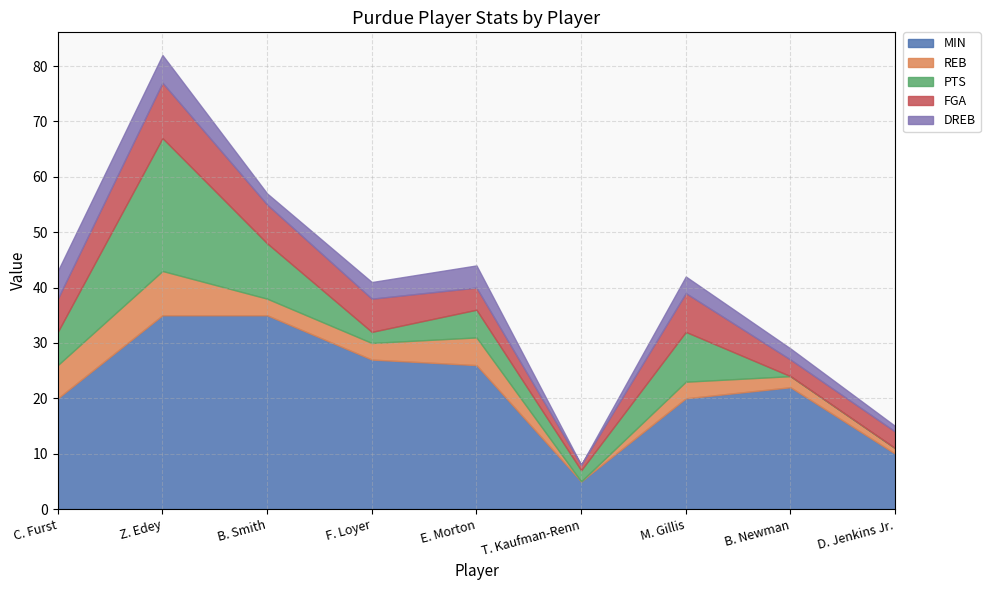

At which category does the chart reach its minimum across all series?

T. Kaufman-Renn